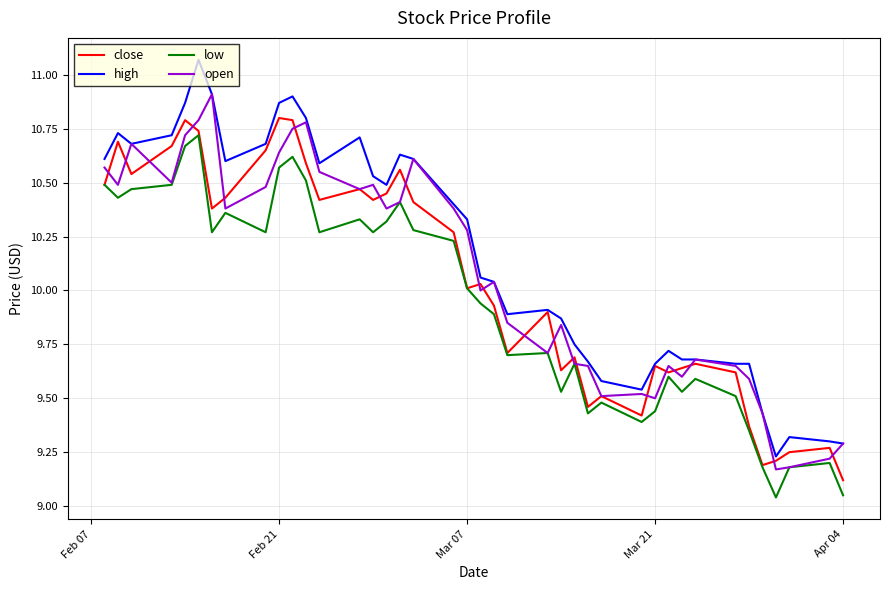

True or false: high and low intersect in this chart.

False